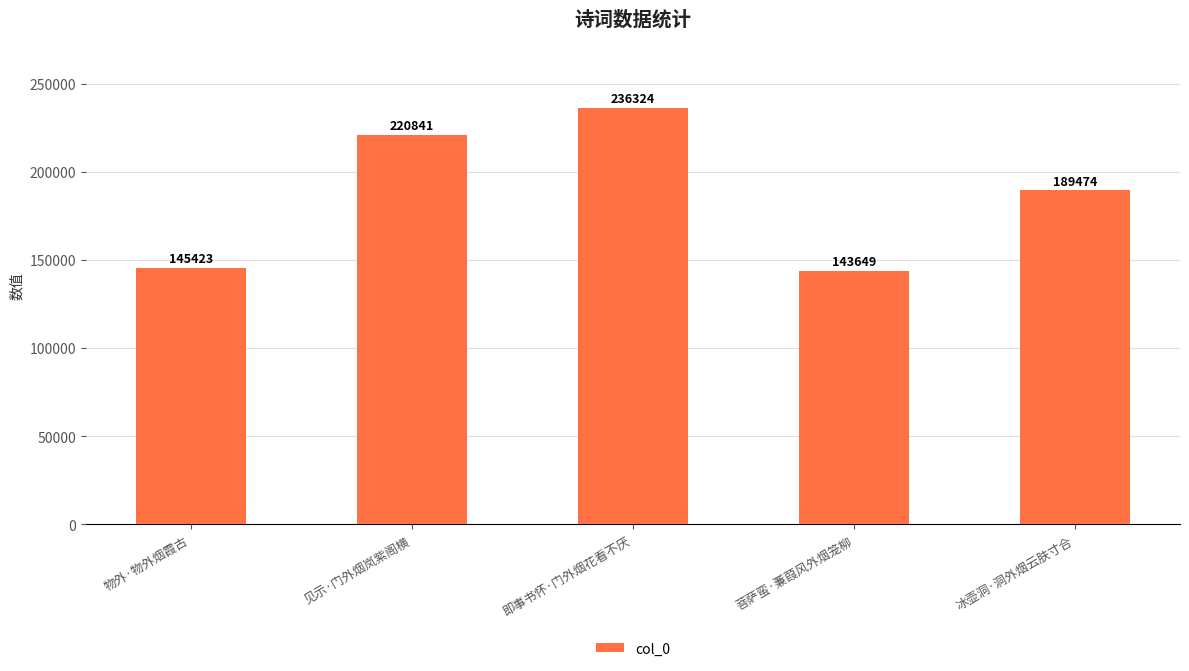

What is the approximate value at 冰壶洞·洞外烟云肤寸合?

189474